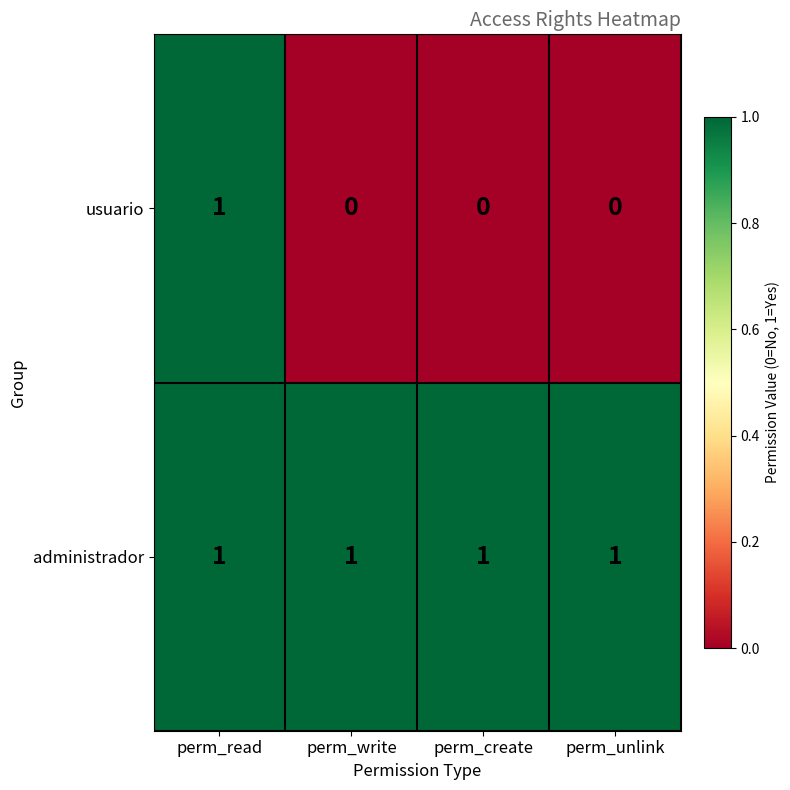

How many series are shown in this chart?

2